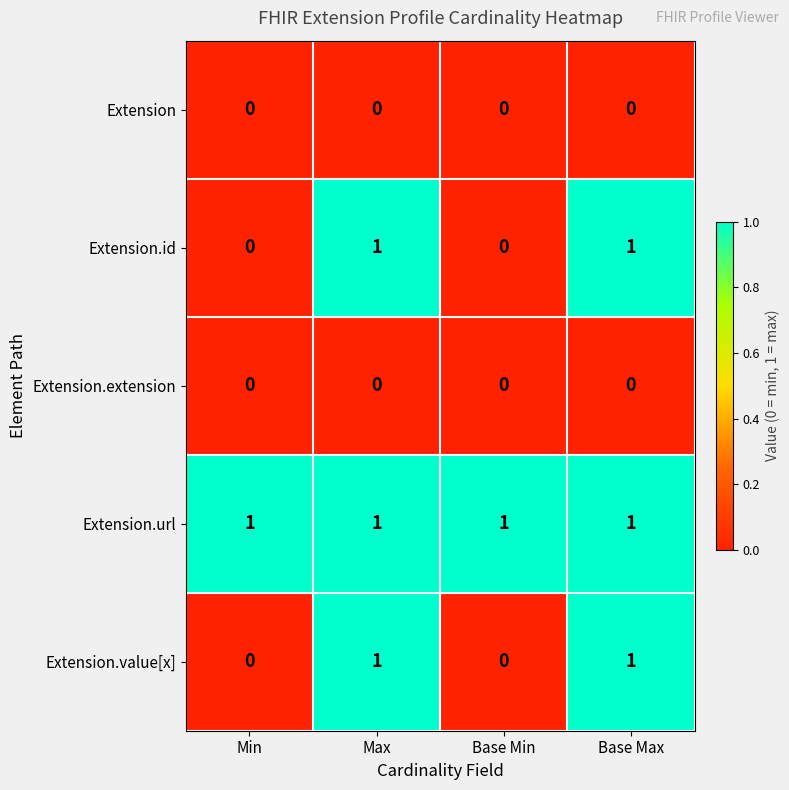

Reading left to right, transcribe all the data shown in this chart.

Extension: Min=0	Max=0	Base Min=0	Base Max=0
Extension.id: Min=0	Max=1	Base Min=0	Base Max=1
Extension.extension: Min=0	Max=0	Base Min=0	Base Max=0
Extension.url: Min=1	Max=1	Base Min=1	Base Max=1
Extension.value[x]: Min=0	Max=1	Base Min=0	Base Max=1